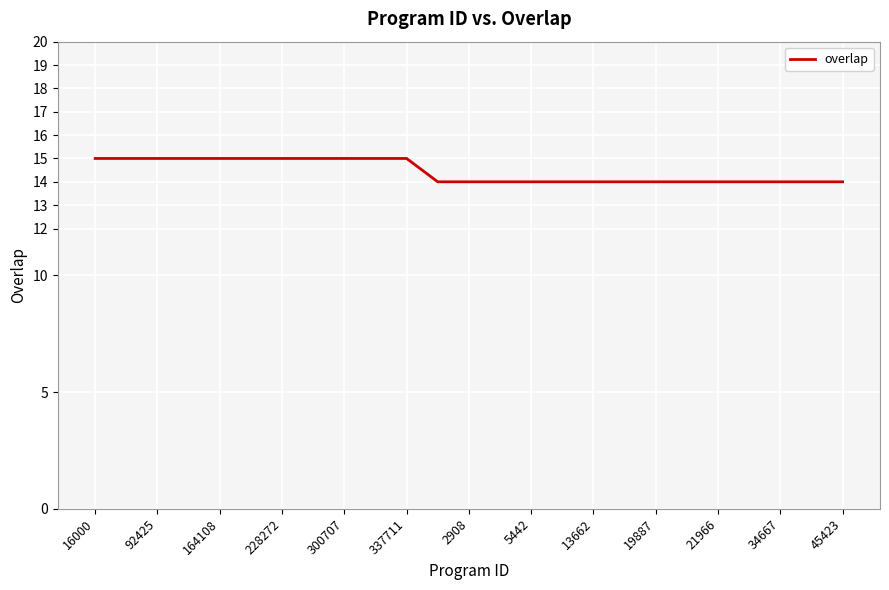

What is the minimum value shown in the chart?

14